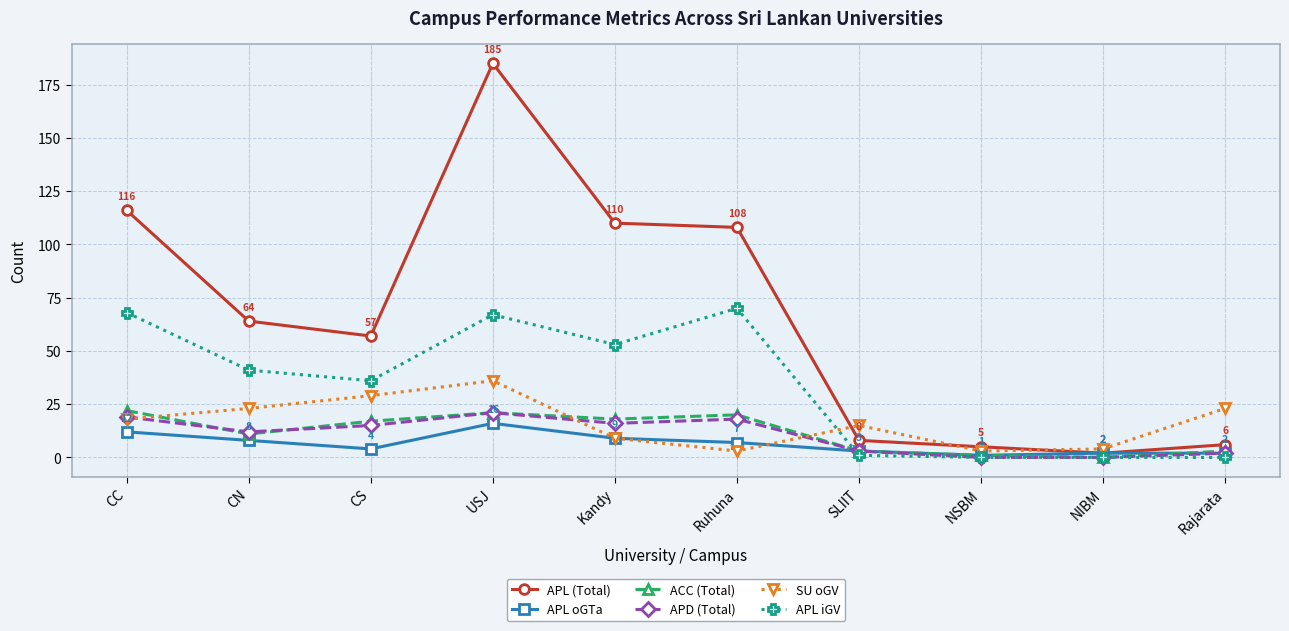

What is the maximum value for APD (Total)?

21